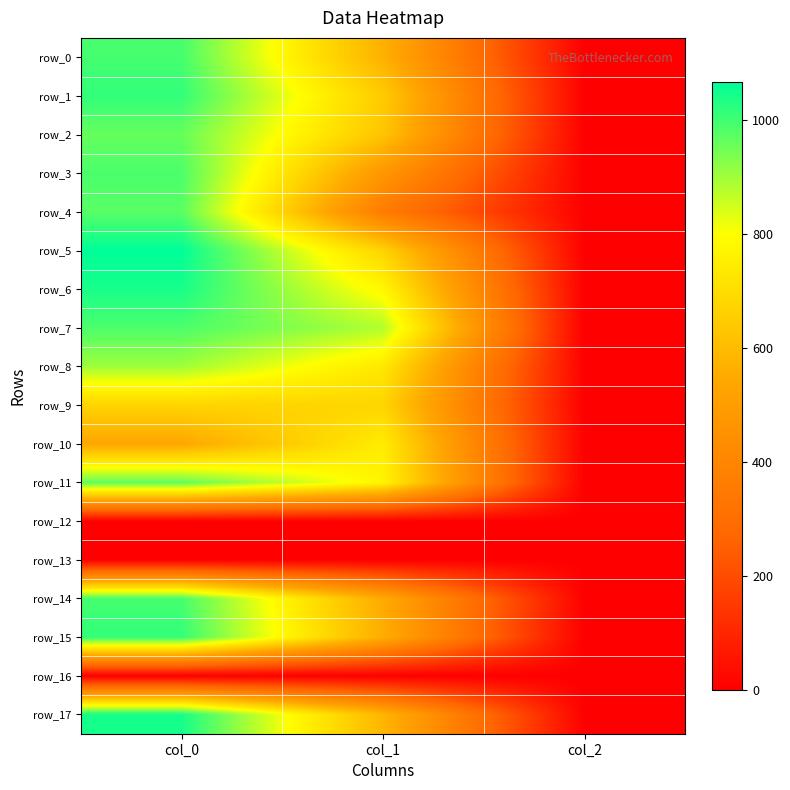

True or false: row_15 has a value of 556.9 at col_1.

True